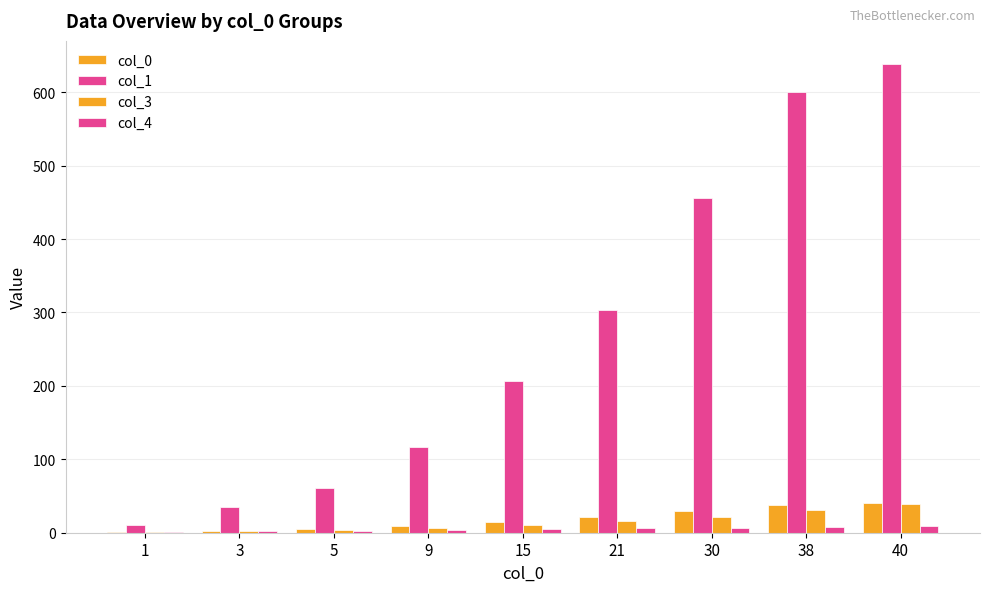

Count the number of data series in this chart.

4